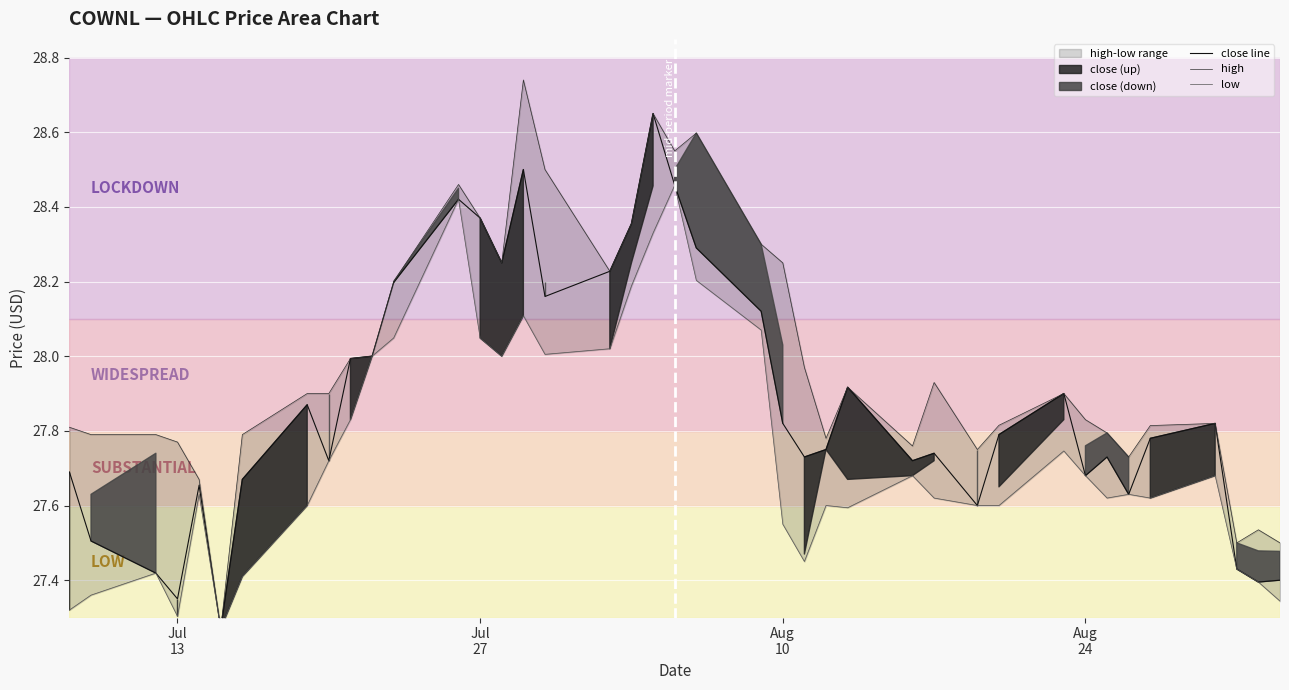

What is the greatest value displayed?

28.7